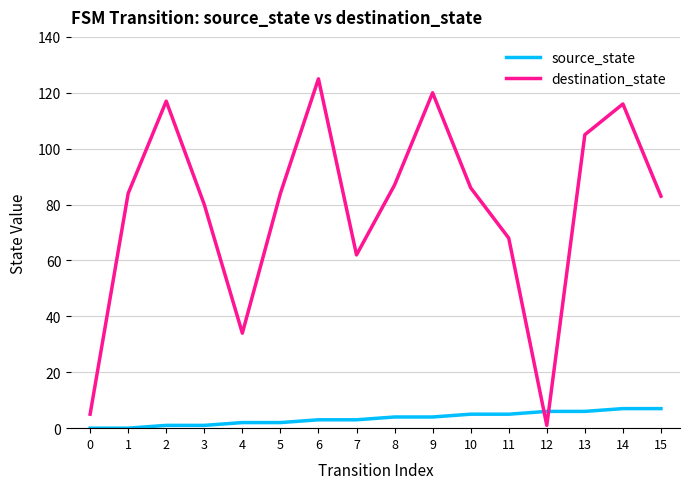

Reading left to right, what are all the values shown in this chart?

source_state: 0	0	1	1	2	2	3	3	4	4	5	5	6	6	7	7
destination_state: 5	84	117	80	34	84	125	62	87	120	86	68	1	105	116	83